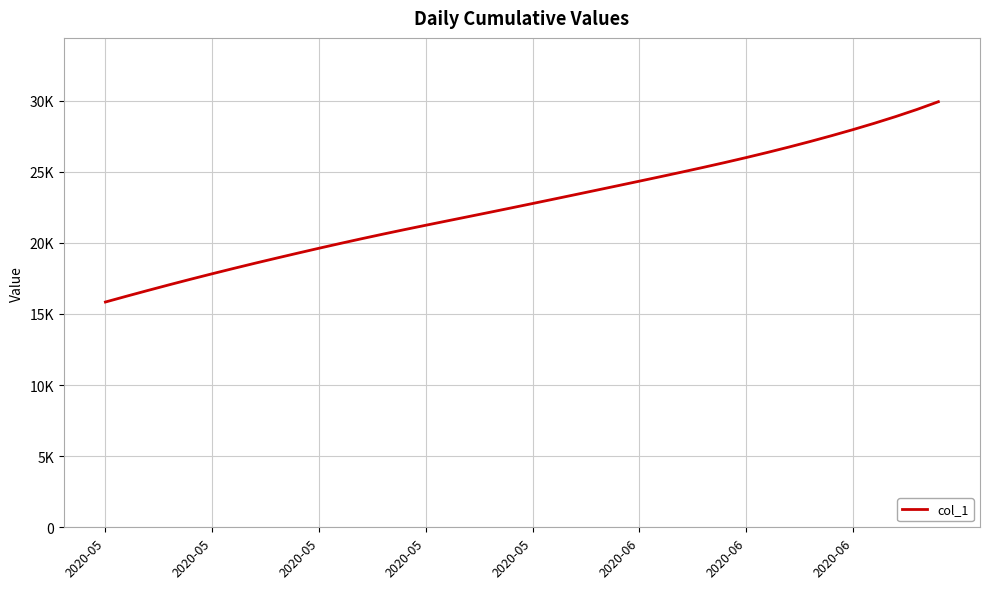

Is this an area chart (filled region under the line)?

No